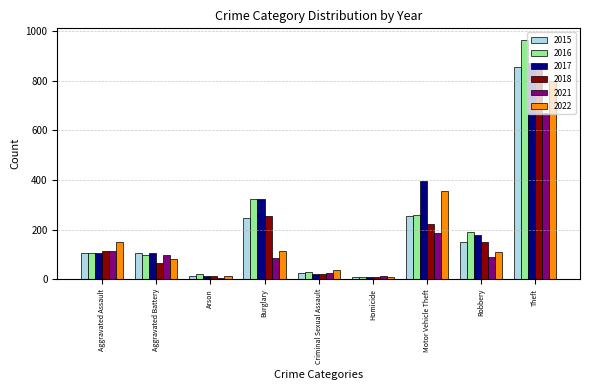

Which series has the widest spread of values?

2016